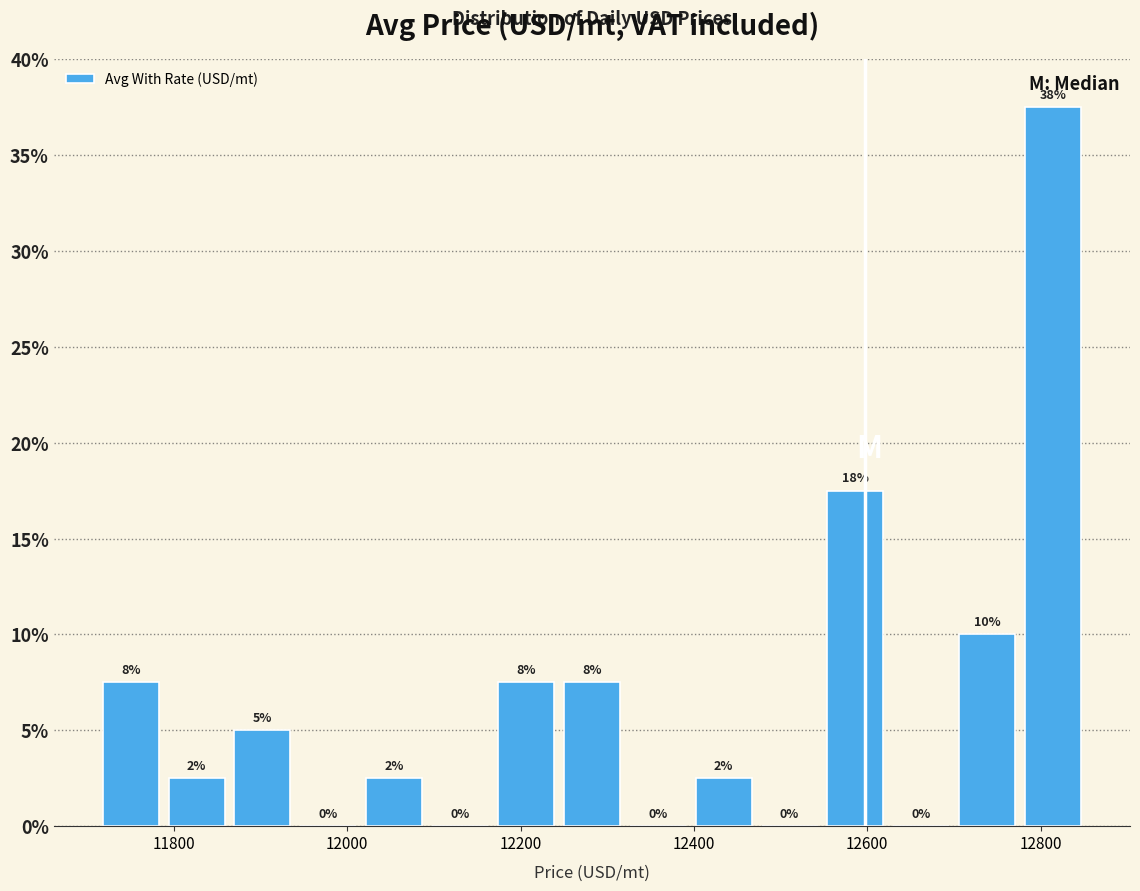

Read against the x-axis, roughly where is the centre of the tallest bar?

12820